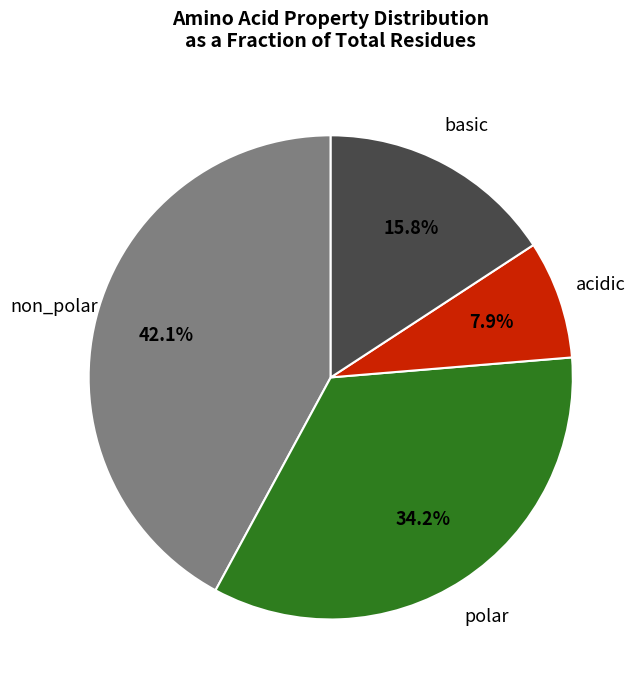

Is there any slice that represents more than half of the pie?

No